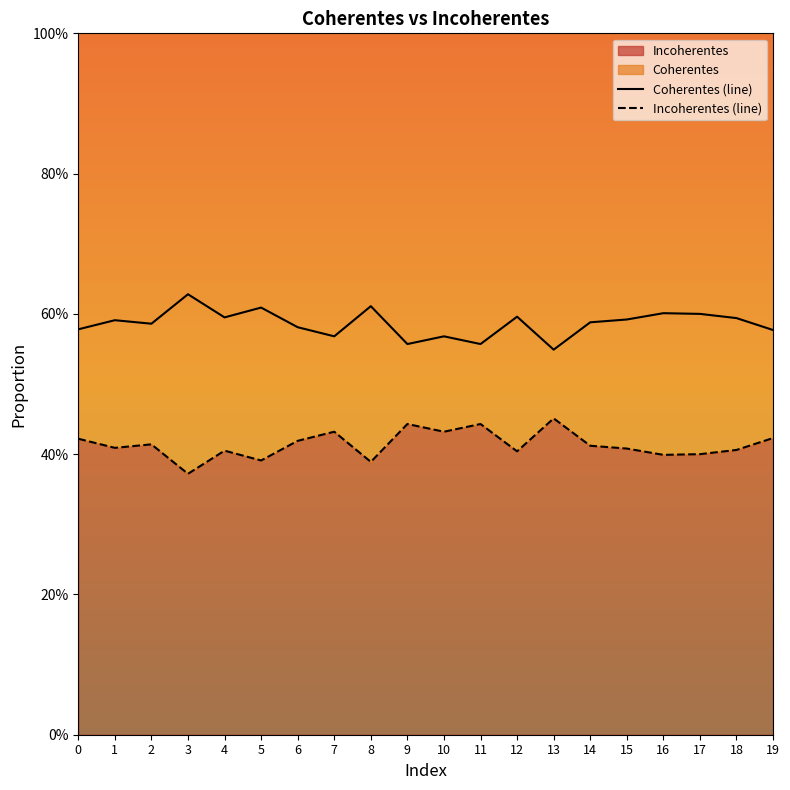

Reading left to right, extract all data points from this chart.

Coherentes: 0.6	0.6	0.6	0.6	0.6	0.6	0.6	0.6	0.6	0.6	0.6	0.6	0.6	0.5	0.6	0.6	0.6	0.6	0.6	0.6
Incoherentes: 0.4	0.4	0.4	0.4	0.4	0.4	0.4	0.4	0.4	0.4	0.4	0.4	0.4	0.5	0.4	0.4	0.4	0.4	0.4	0.4